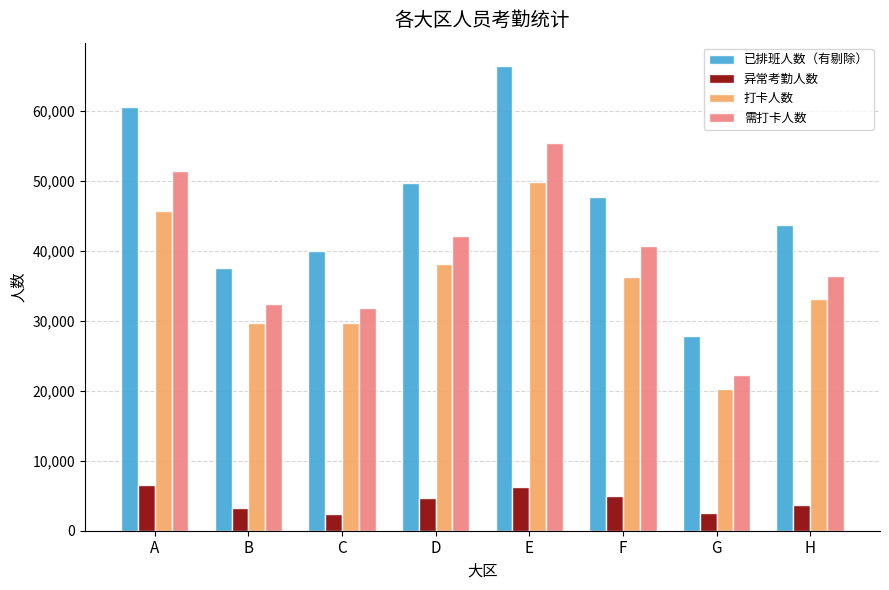

Is it true that 已排班人数（有剔除） equals 47664 at F?

True